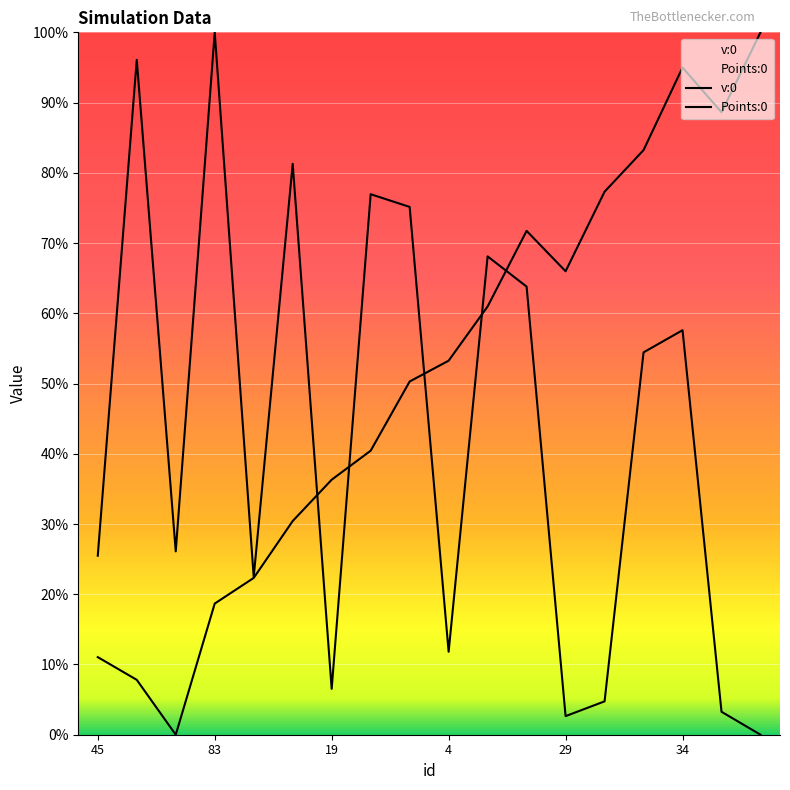

How many lines are shown in the chart?

2